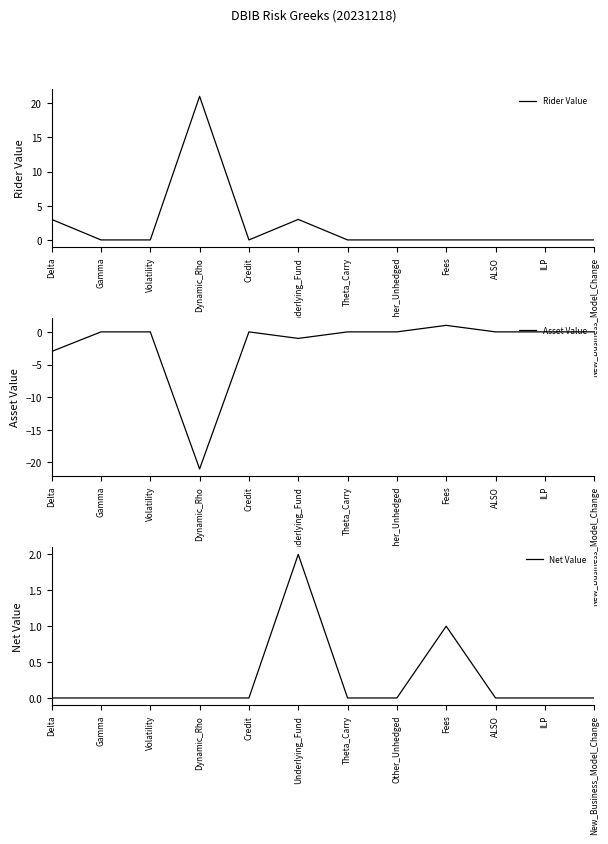

True or false: Asset Value and Rider Value intersect in this chart.

False